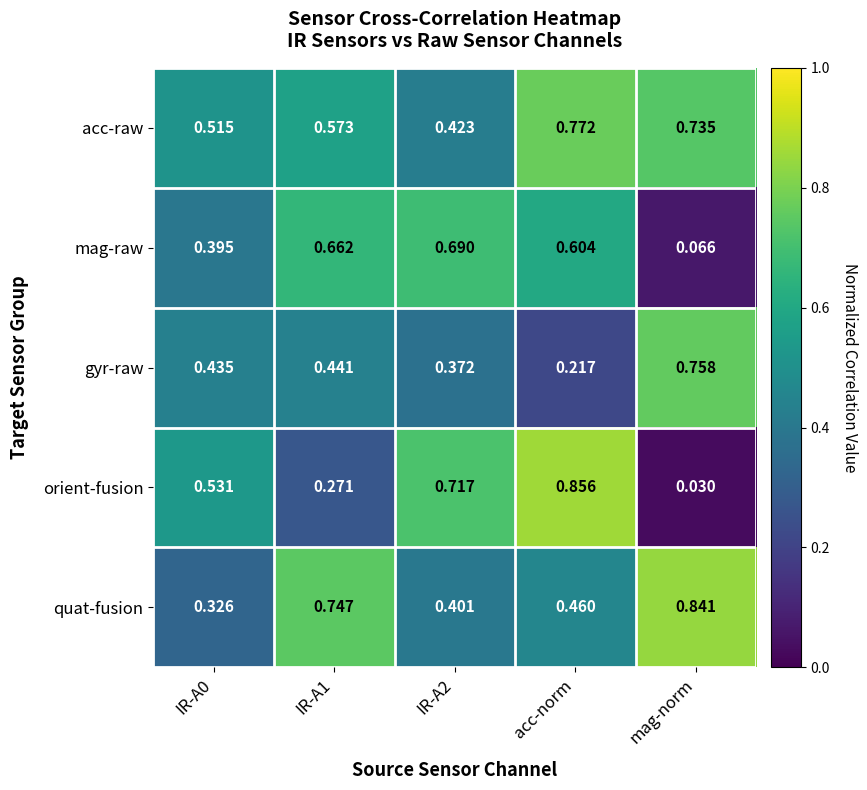

At which label does quat-fusion reach its peak?

mag-norm